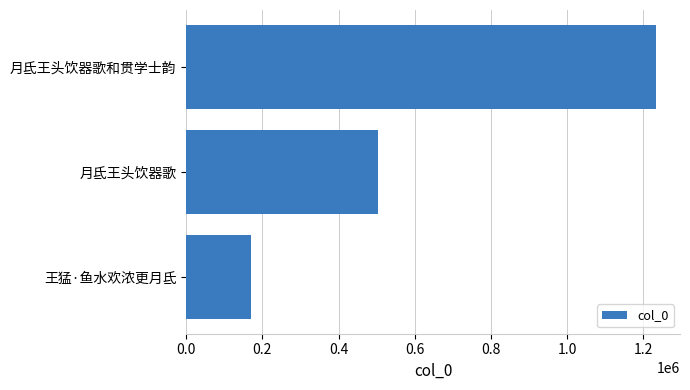

What is the average value?

636559